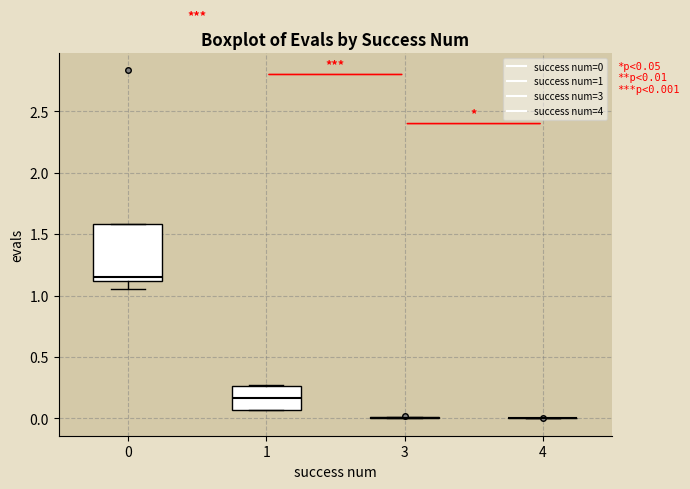

Comparing the boxes themselves (not the whiskers), which one is the tallest?

0